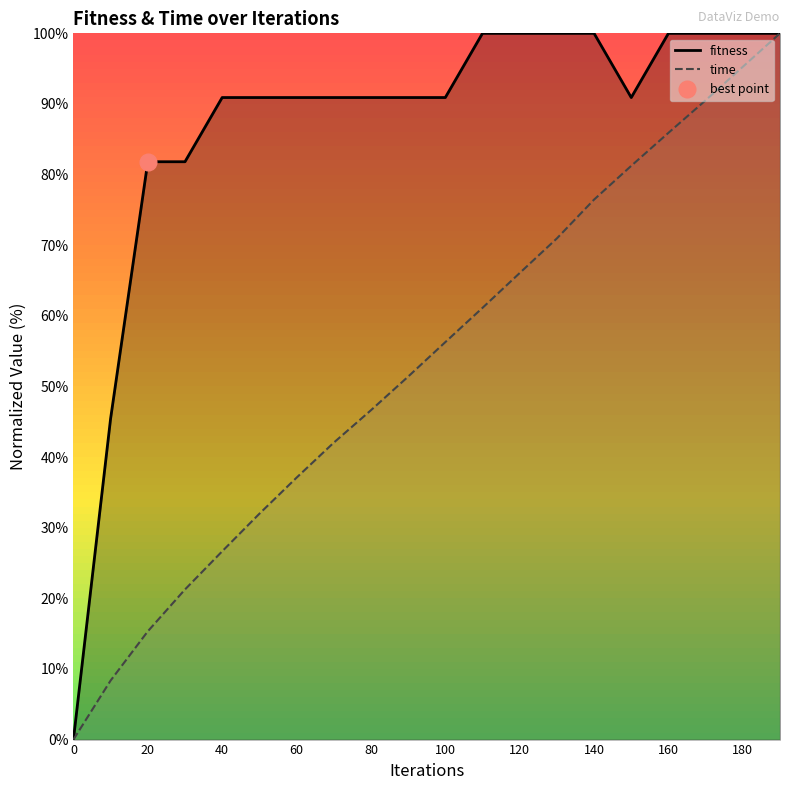

True or false: fitness and time cross at least once.

False